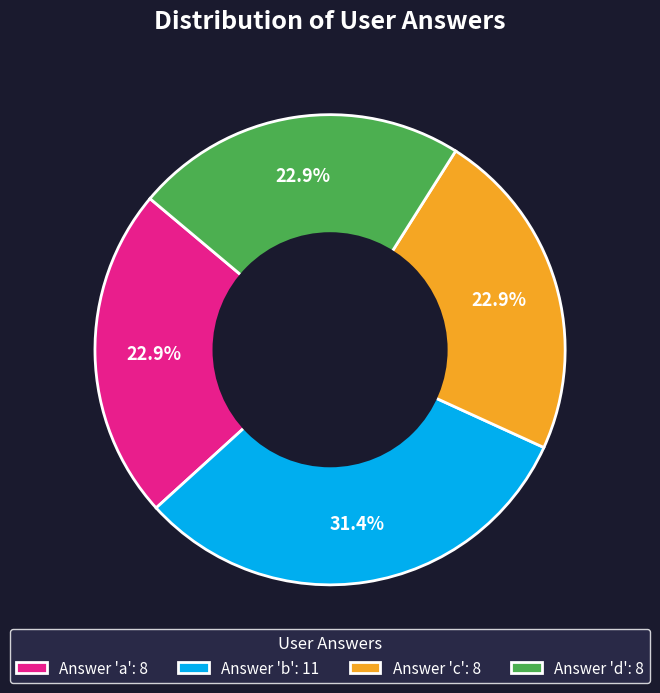

Is there a majority slice in this chart?

No